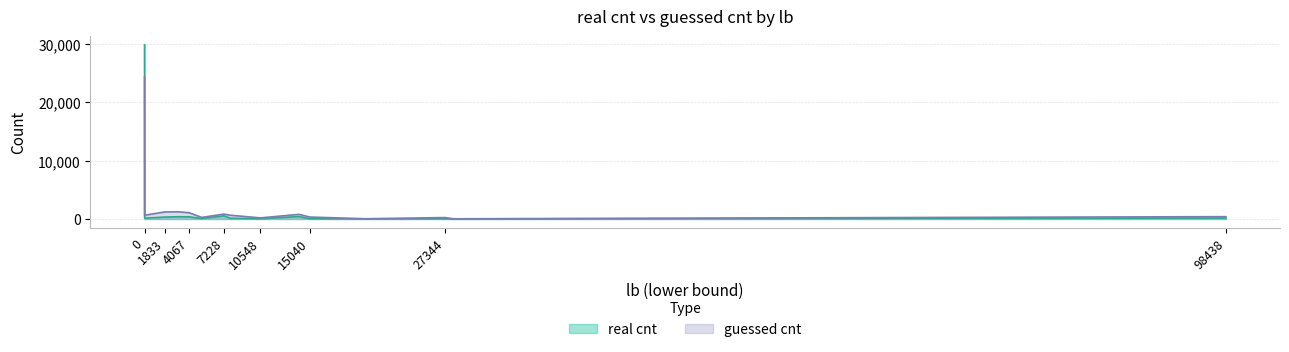

Where do guessed cnt and real cnt first cross each other?

0 and 7